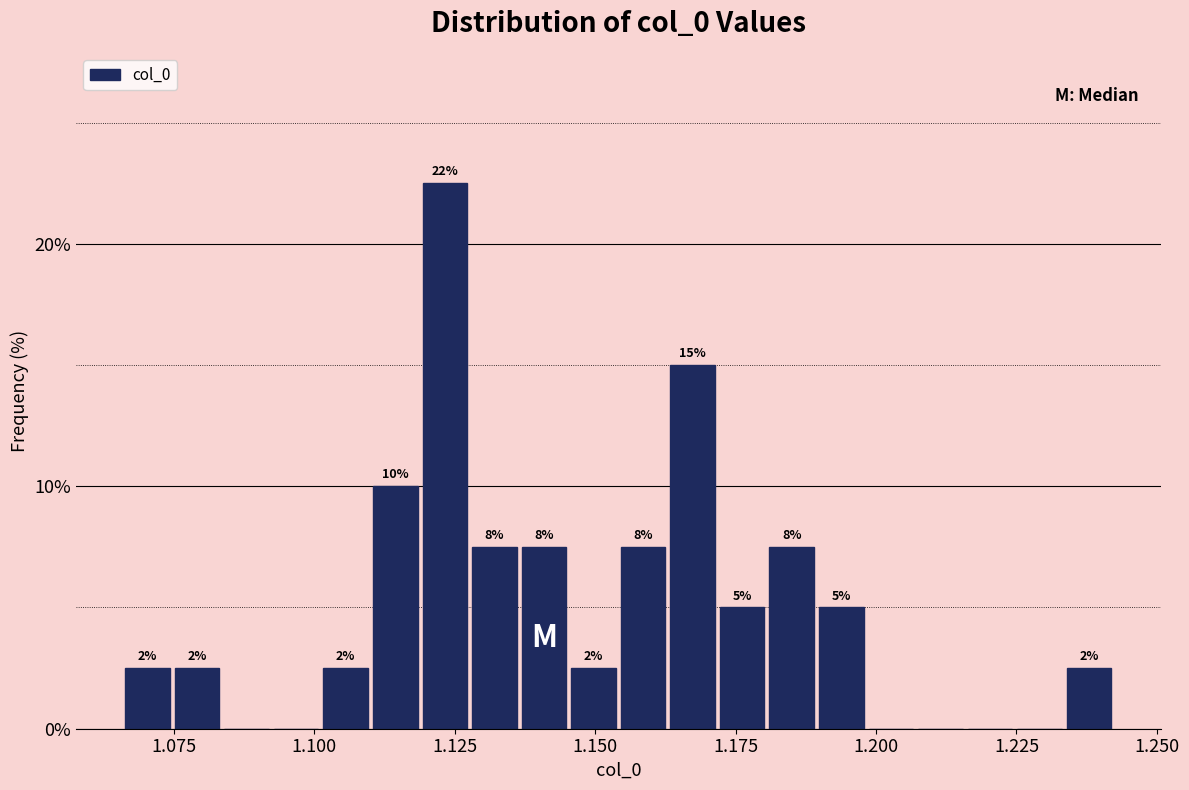

Around what value on the x-axis is the tallest bar? Give the approximate position of its centre, as read against the axis.

1.125